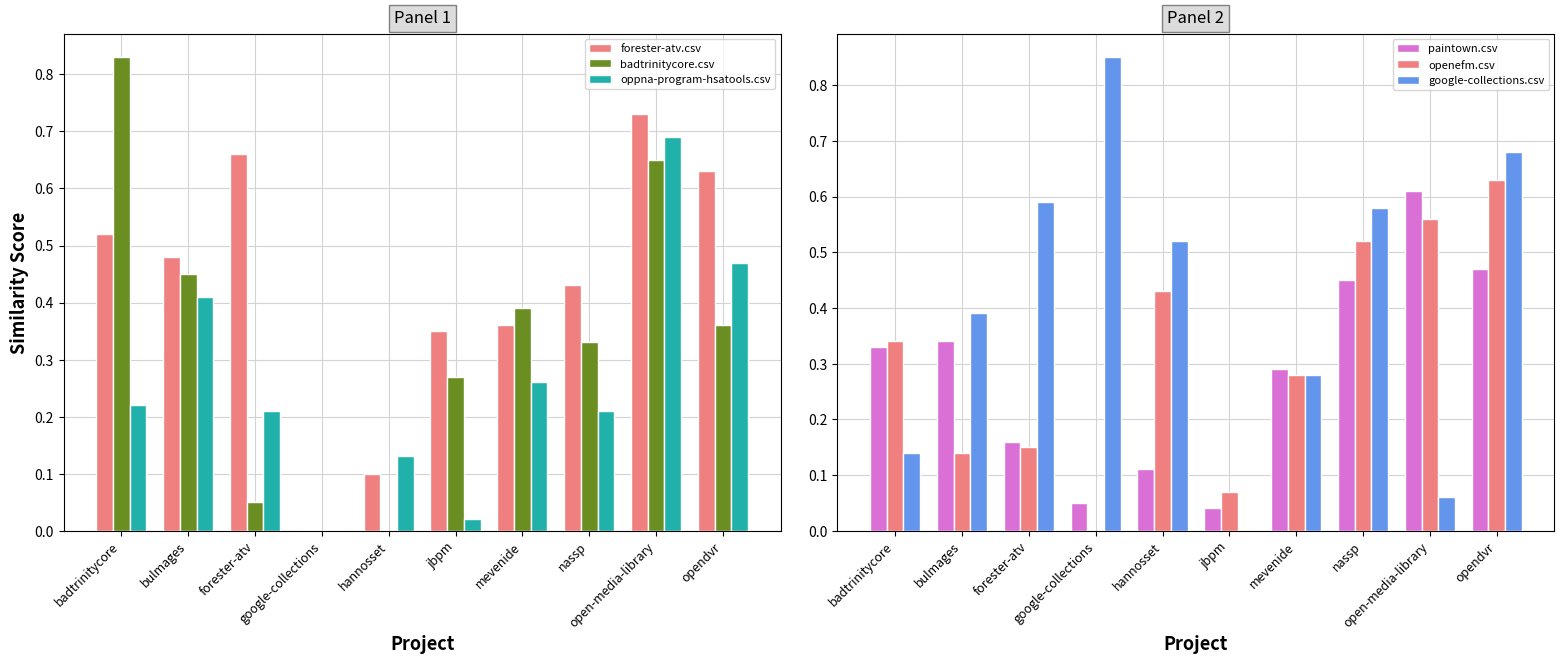

How many data points does each series have?

10